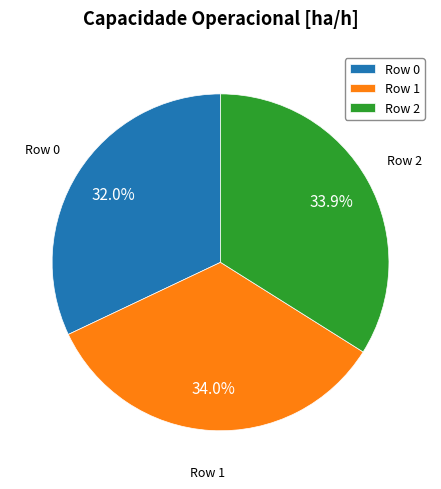

To the nearest percent, what is the combined percentage of Row 2 and Row 0?

66%